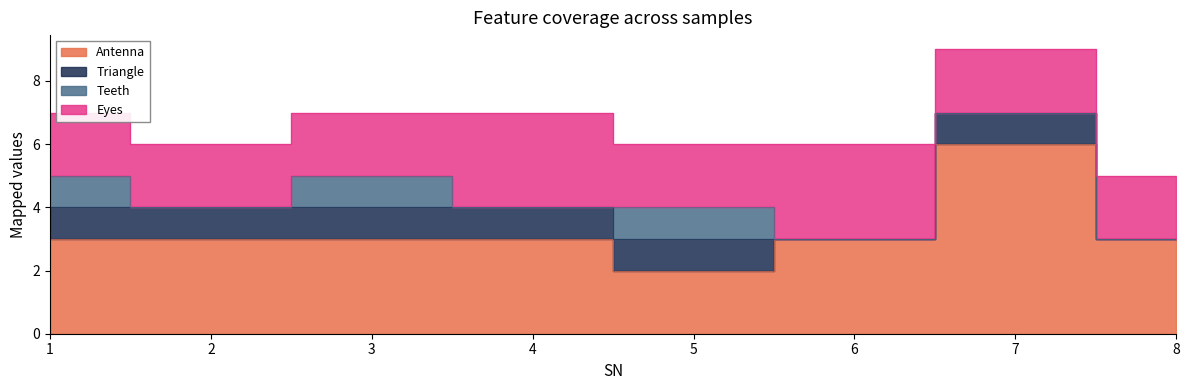

True or false: Teeth and Antenna intersect in this chart.

False